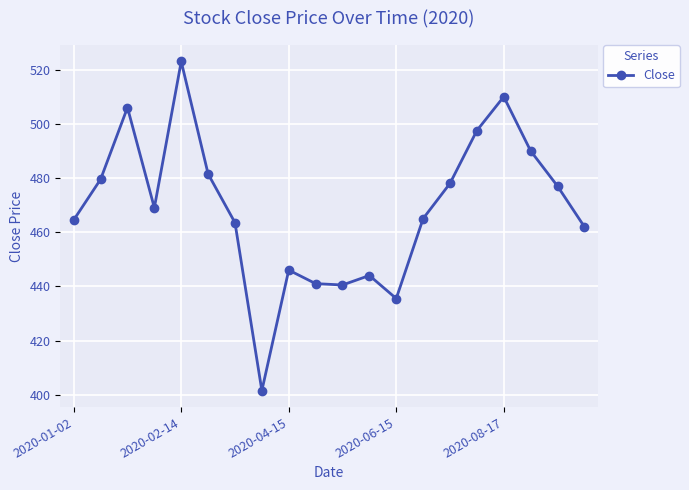

True or false: there are more than 0 points higher than both neighbors.

True